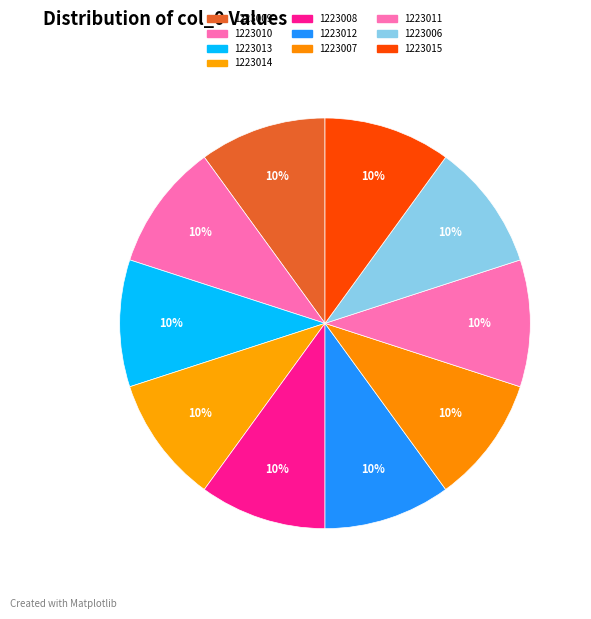

To the nearest percent, what percentage of the pie is 1223011?

10%